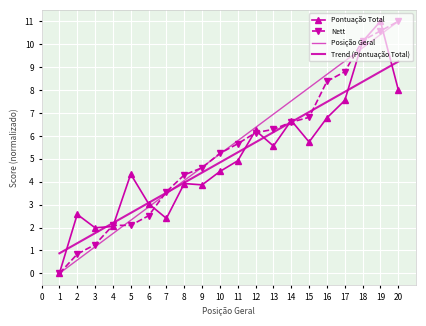

Rank the series at 8 from highest to lowest value.

Nett, Posição Geral, Trend (Pontuação Total), Pontuação Total